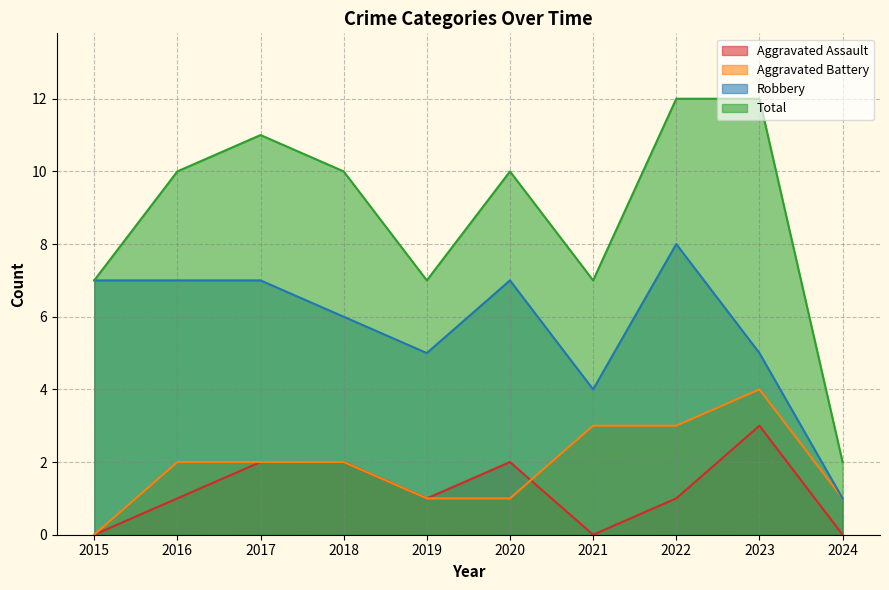

Reading left to right, list all the values displayed in this chart.

Aggravated Assault: 0	1	2	2	1	2	0	1	3	0
Aggravated Battery: 0	2	2	2	1	1	3	3	4	1
Robbery: 7	7	7	6	5	7	4	8	5	1
Total: 7	10	11	10	7	10	7	12	12	2